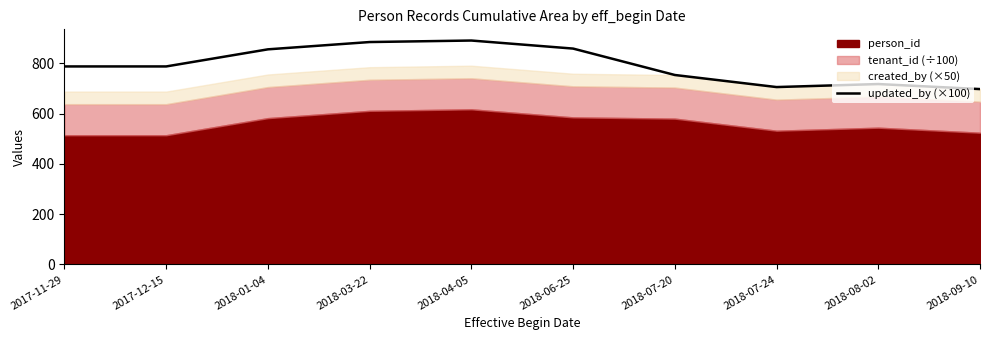

What is the label of the 5th point from the left?

2018-04-05